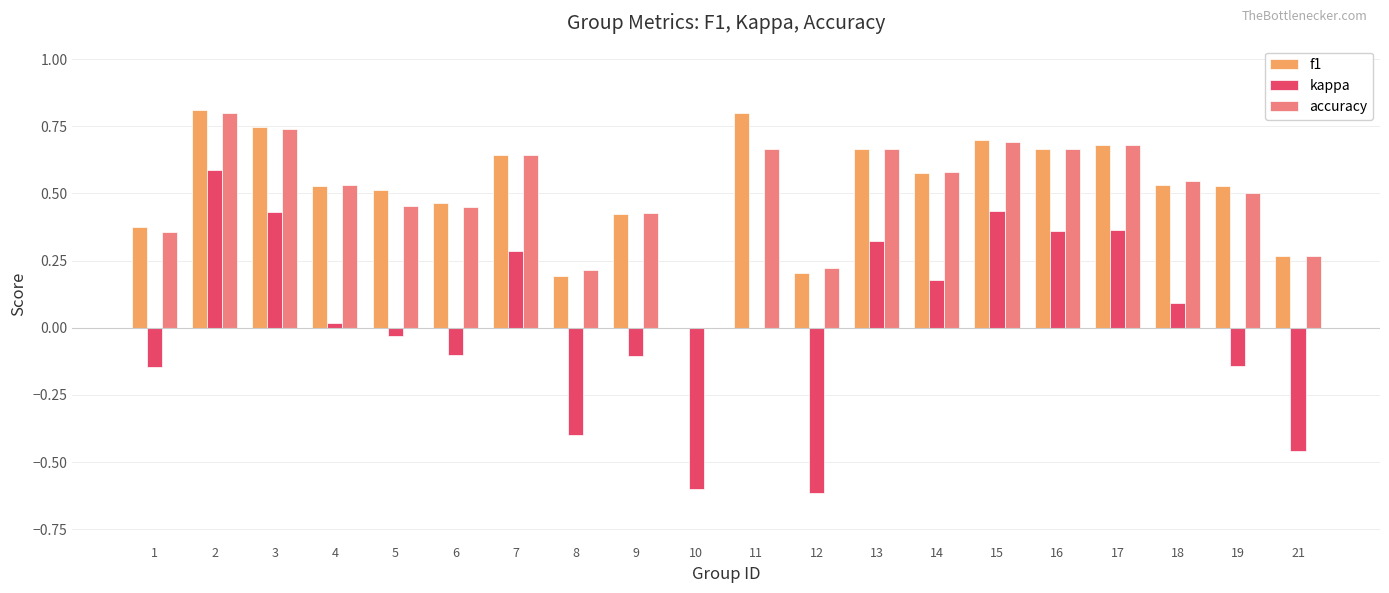

What is the total value across all series at 17?

1.7